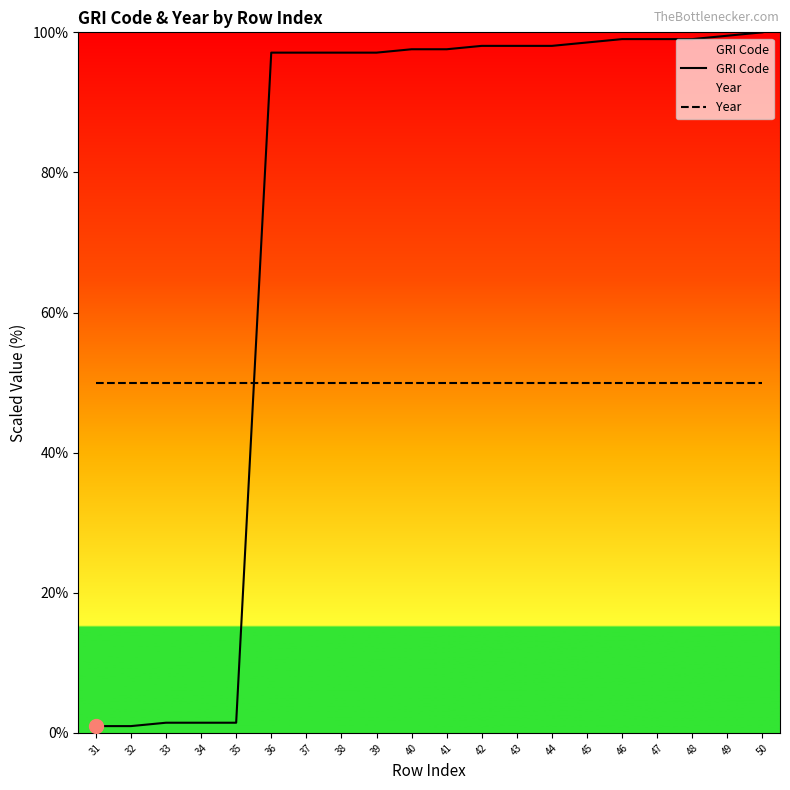

Count the number of categories in the chart.

20